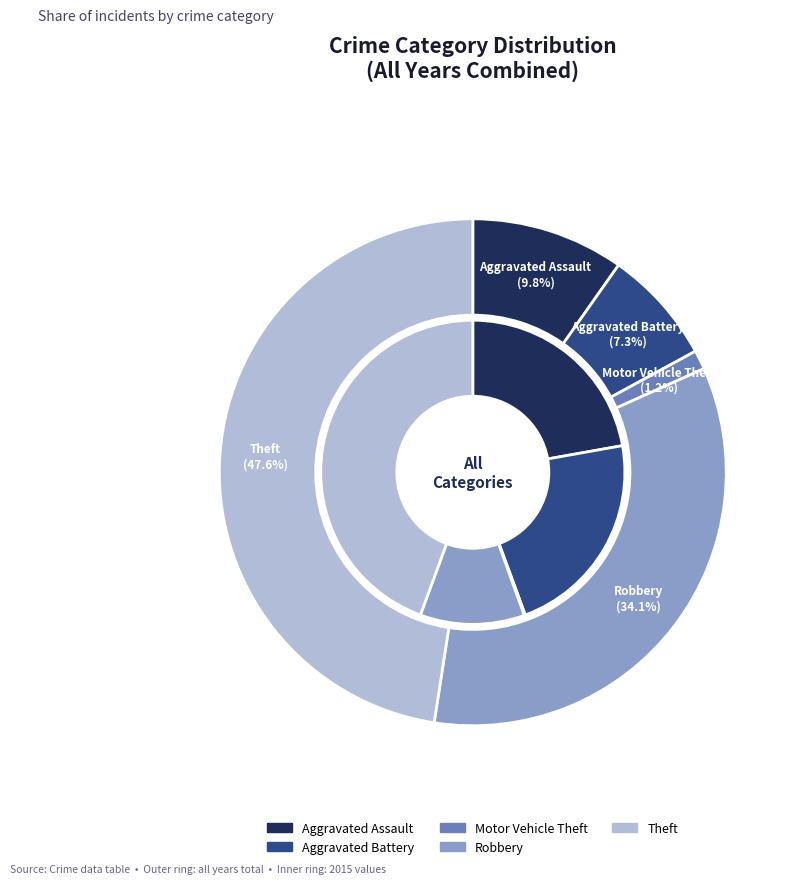

Count the number of slices in the pie.

5